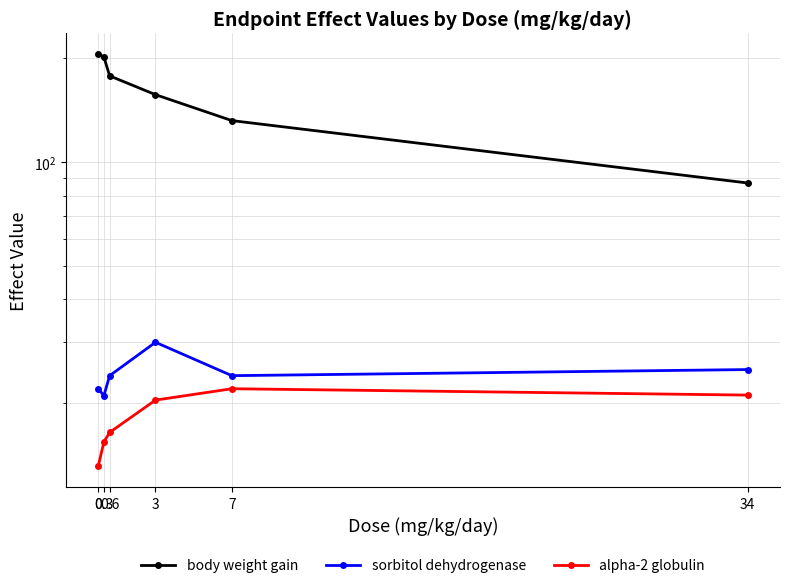

Which series has the largest total across all categories?

body weight gain